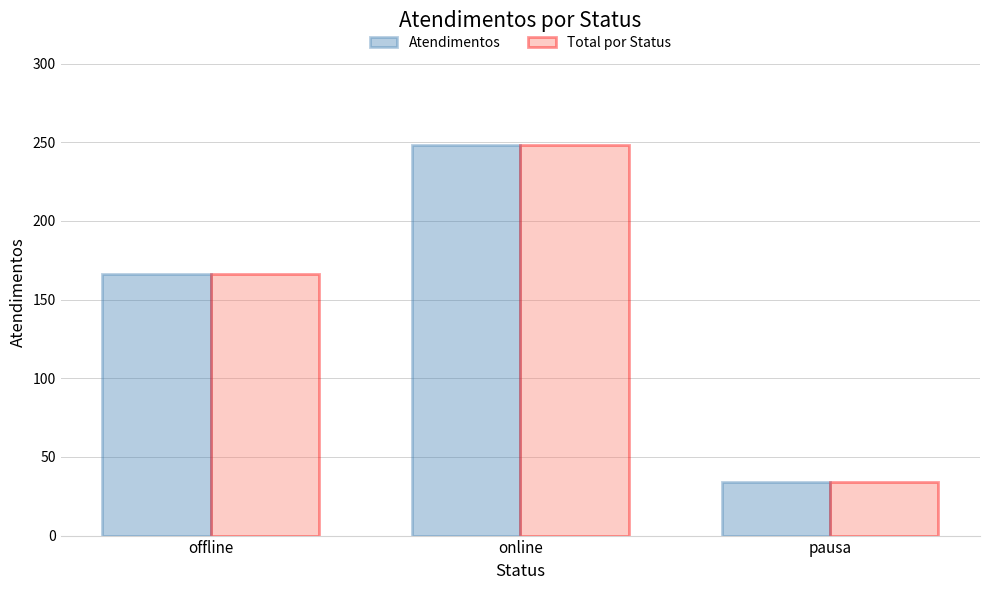

Which category has the lowest value in the Atendimentos series?

pausa